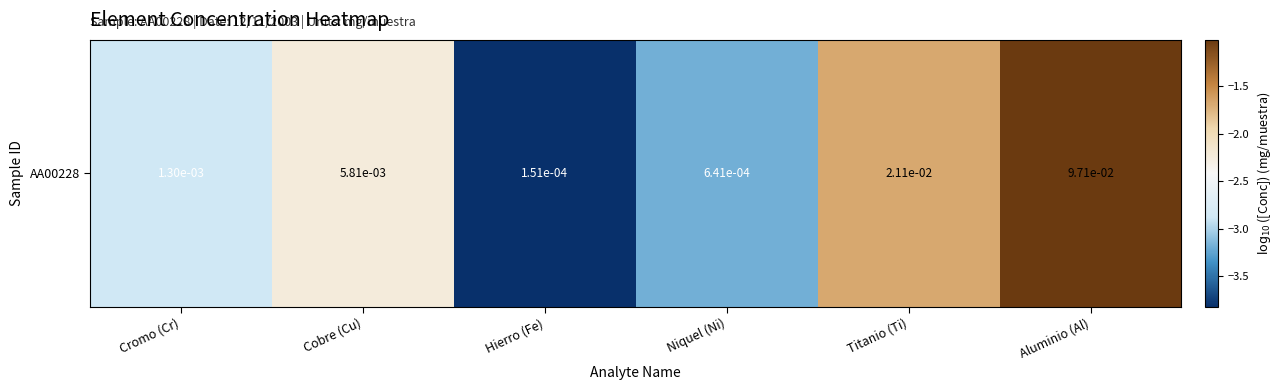

Reading left to right, list all the values displayed in this chart.

-2.9	-2.2	-3.8	-3.2	-1.7	-1.0